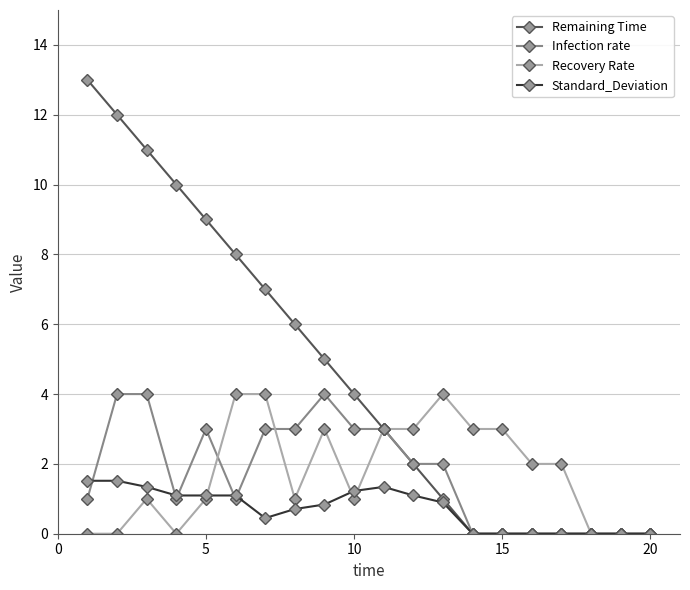

Which series has the largest total across all categories?

Remaining Time